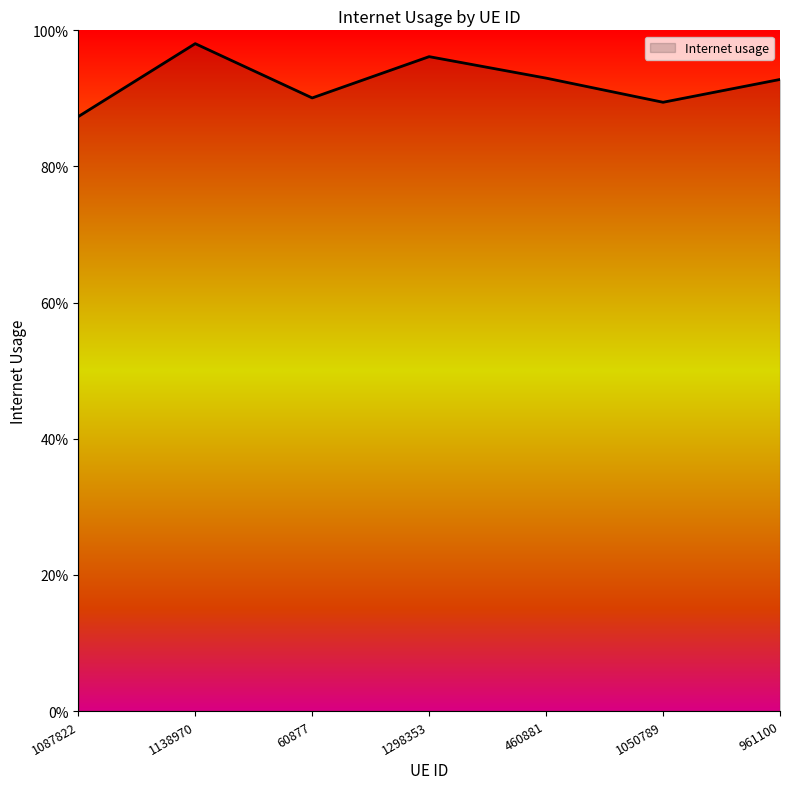

Does the chart display data point markers on the line(s)?

No